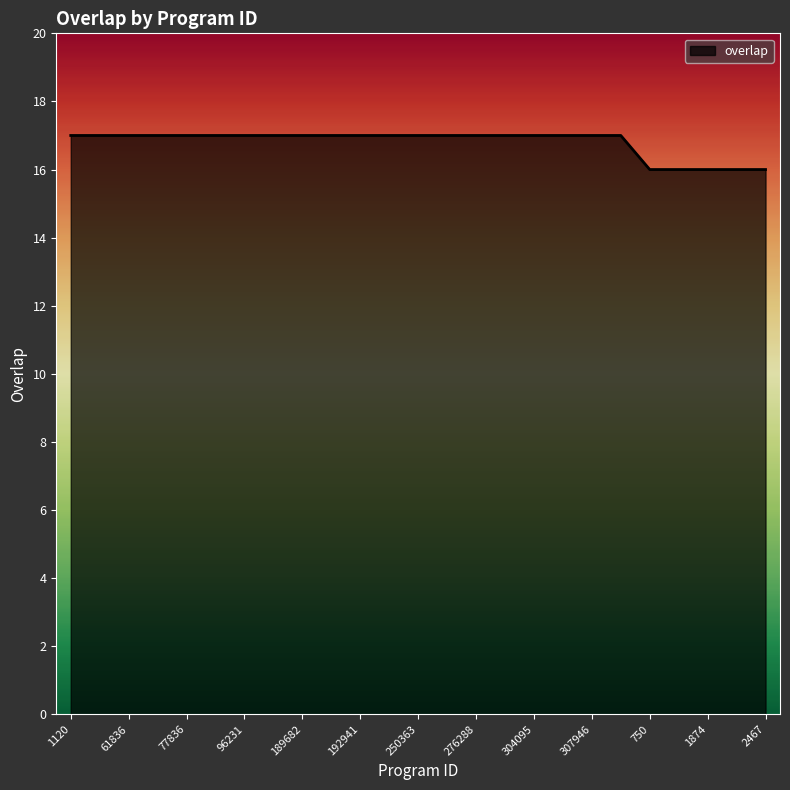

Reading left to right, extract all data points from this chart.

17	17	17	17	17	17	17	17	17	17	17	17	17	17	17	17	17	17	17	17	16	16	16	16	16